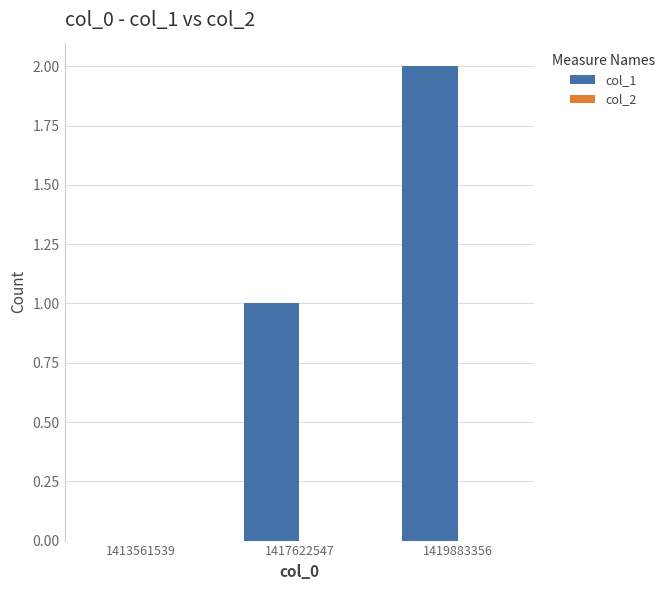

The value at 1413561539 is -1. True or false?

False